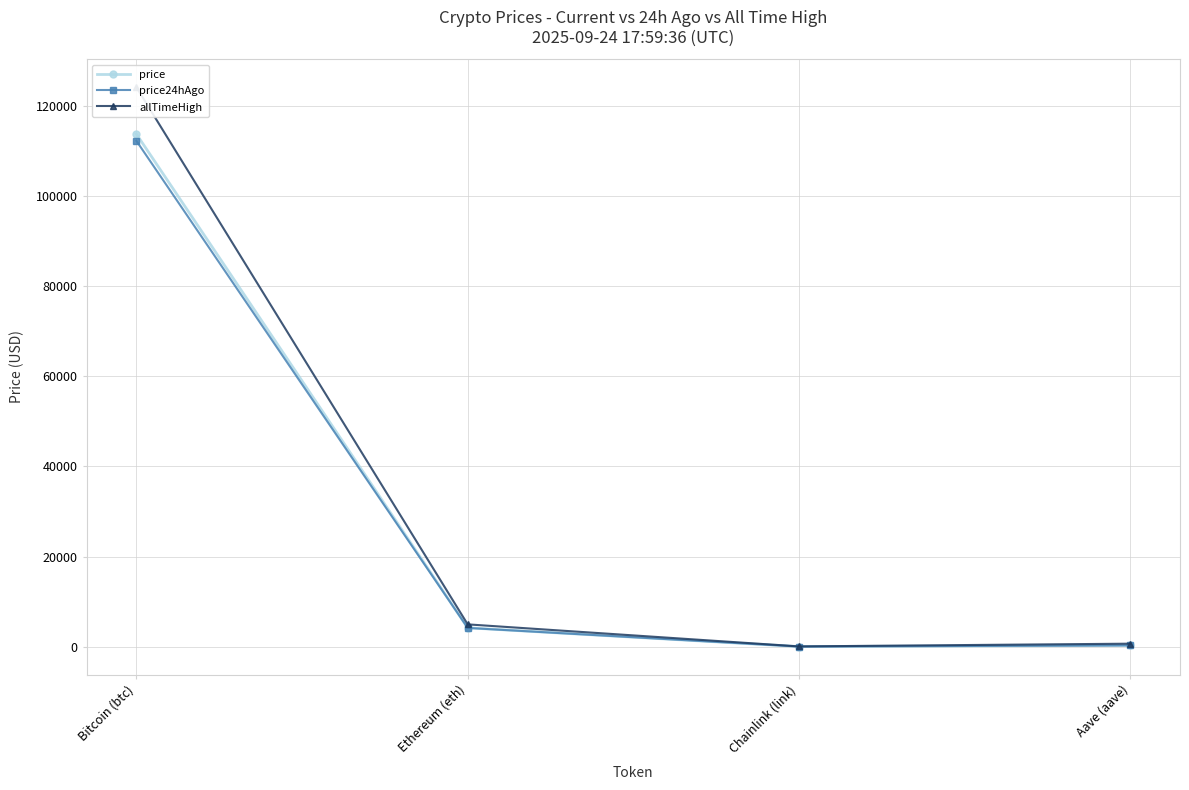

Which series has the largest range (max minus min)?

allTimeHigh